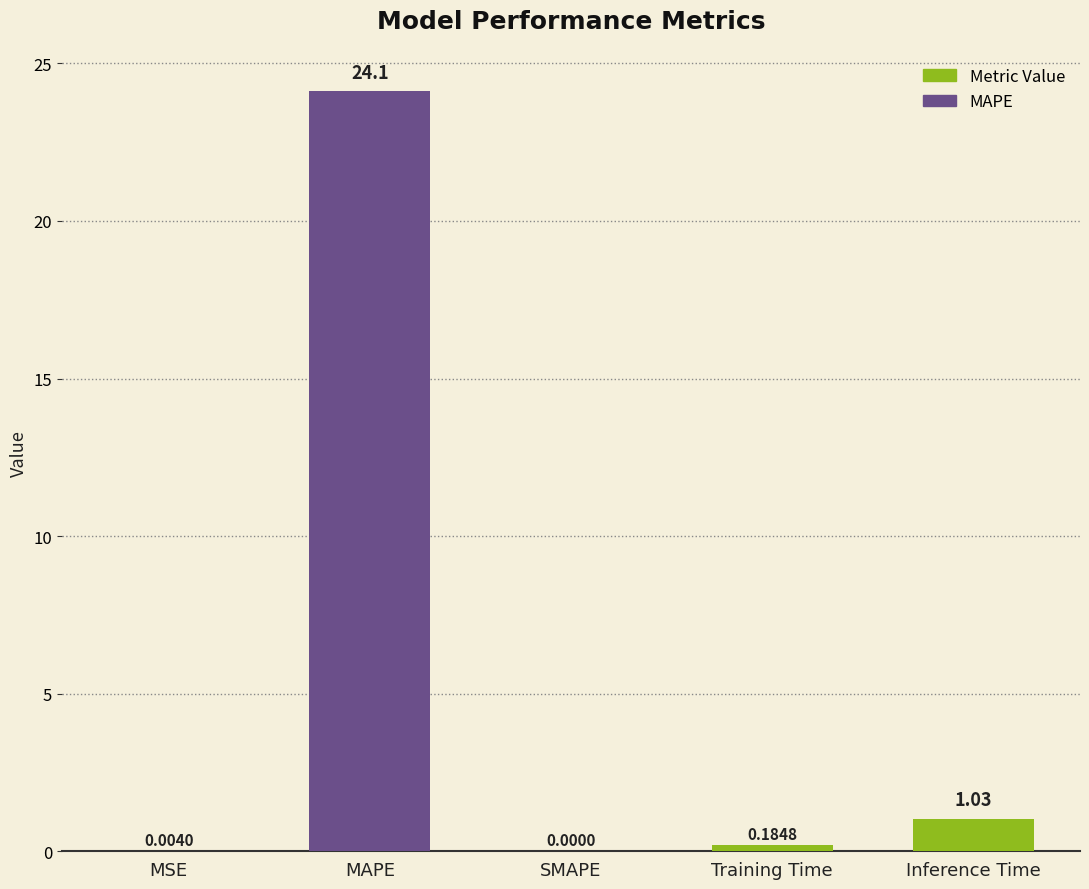

What is the change in value from SMAPE to Training Time?

+0.2